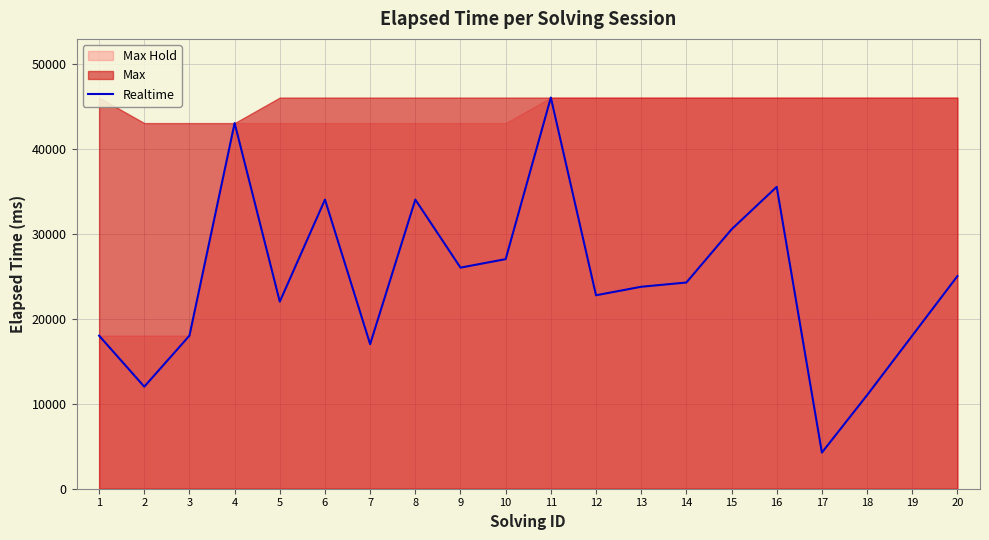

Reading left to right, transcribe all the data shown in this chart.

18000	12000	18000	43000	22000	34000	17000	34000	26000	27000	46000	22750	23750	24250	30500	35500	4250	11000	18000	25000